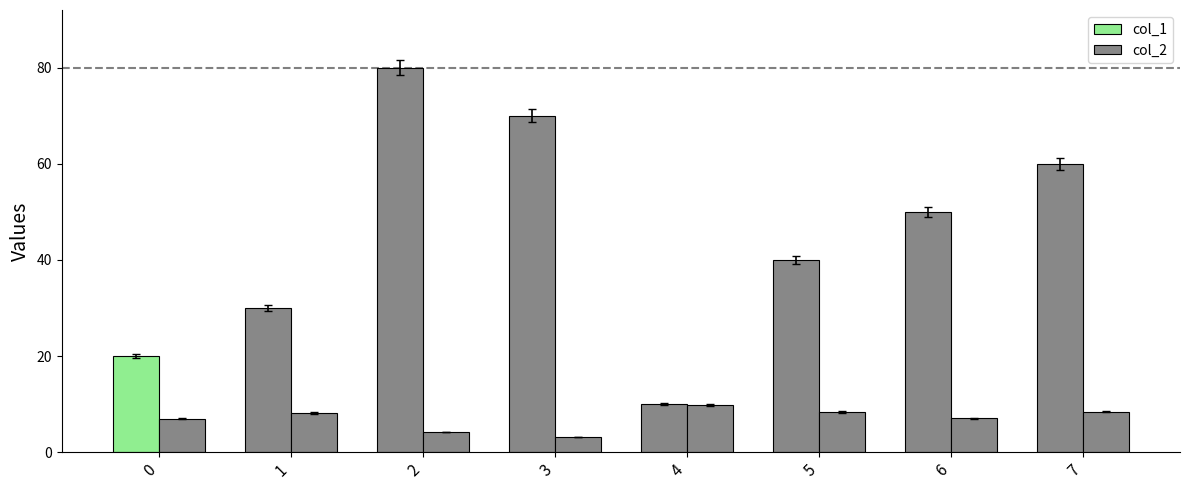

What is the approximate value of col_2 at 4?

9.9